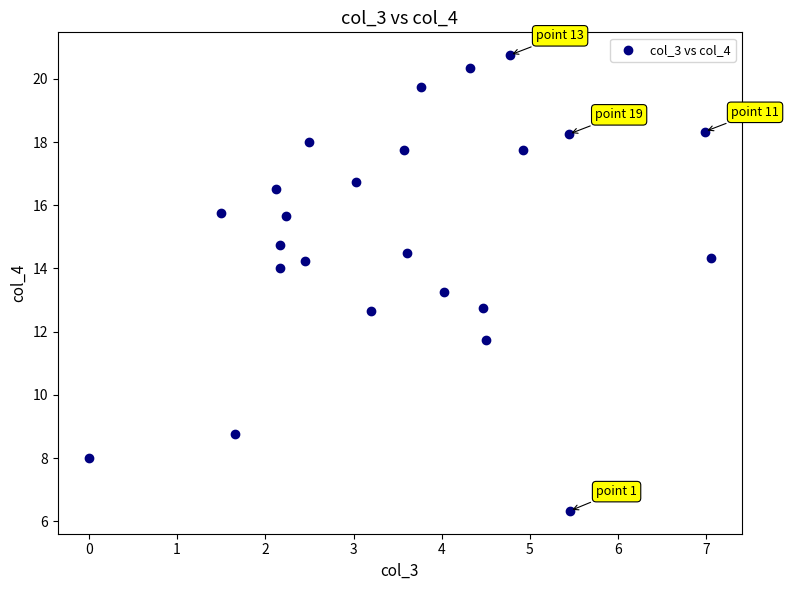

What is the range of X values (max minus min)?

7.0